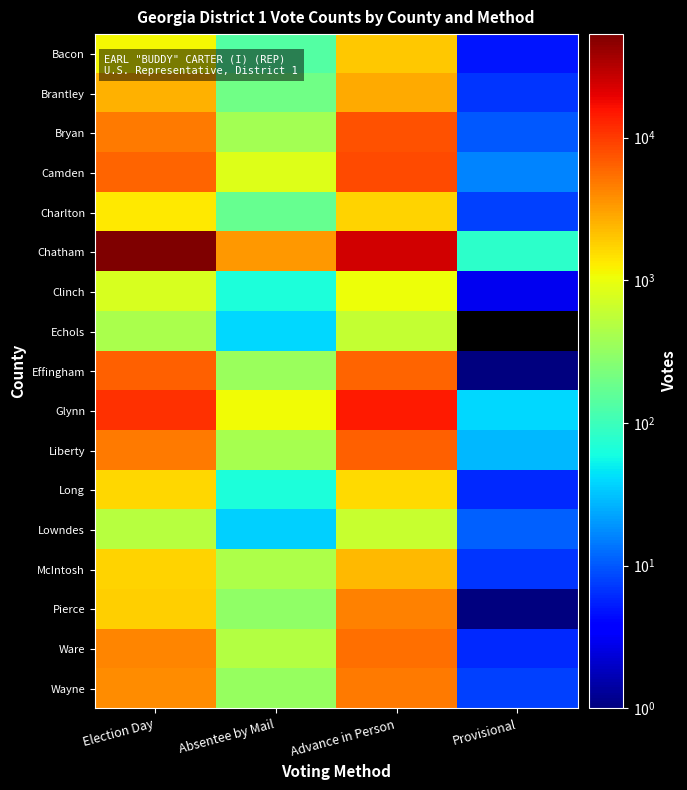

Which series changed the most between Election Day and Provisional?

Chatham